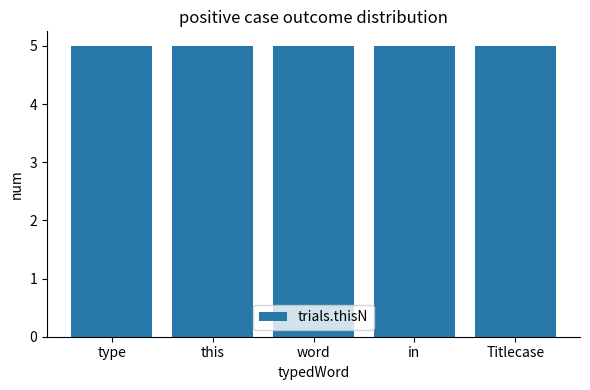

Which series has the largest total across all categories?

trials.thisN